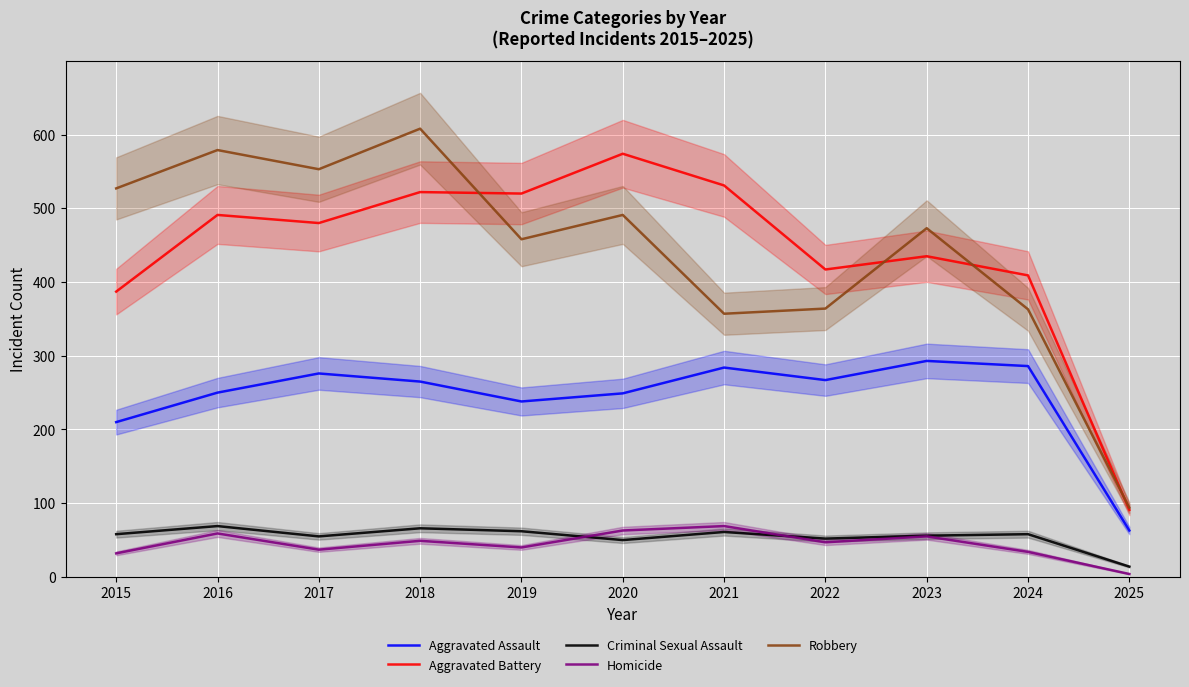

At which label is Criminal Sexual Assault closest to 41?

2020